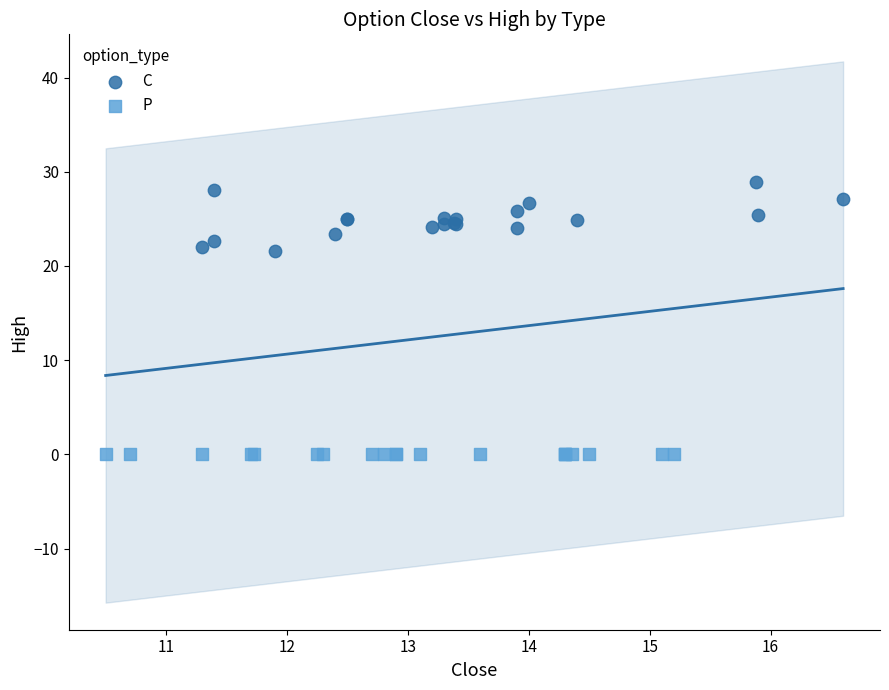

Which series reaches the minimum Y coordinate?

P